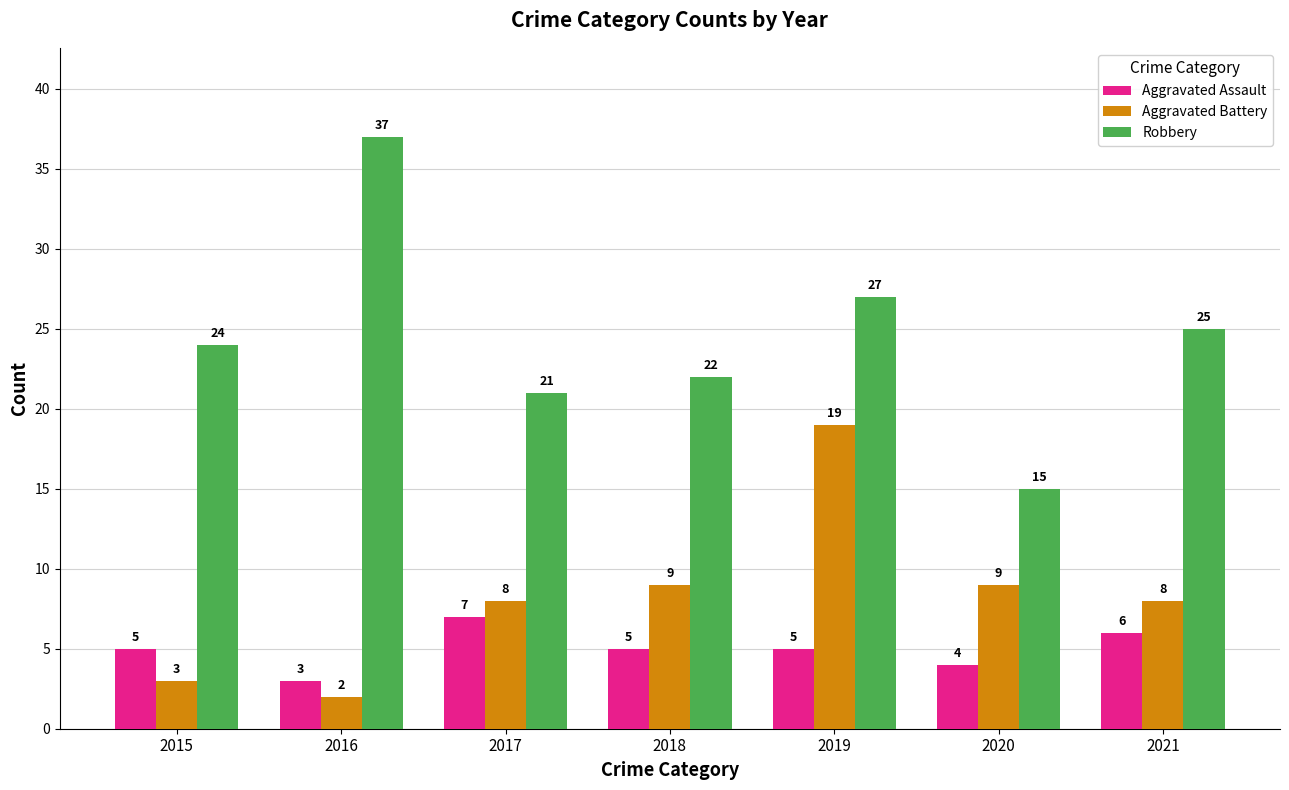

At how many categories does at least one series exceed 18?

6